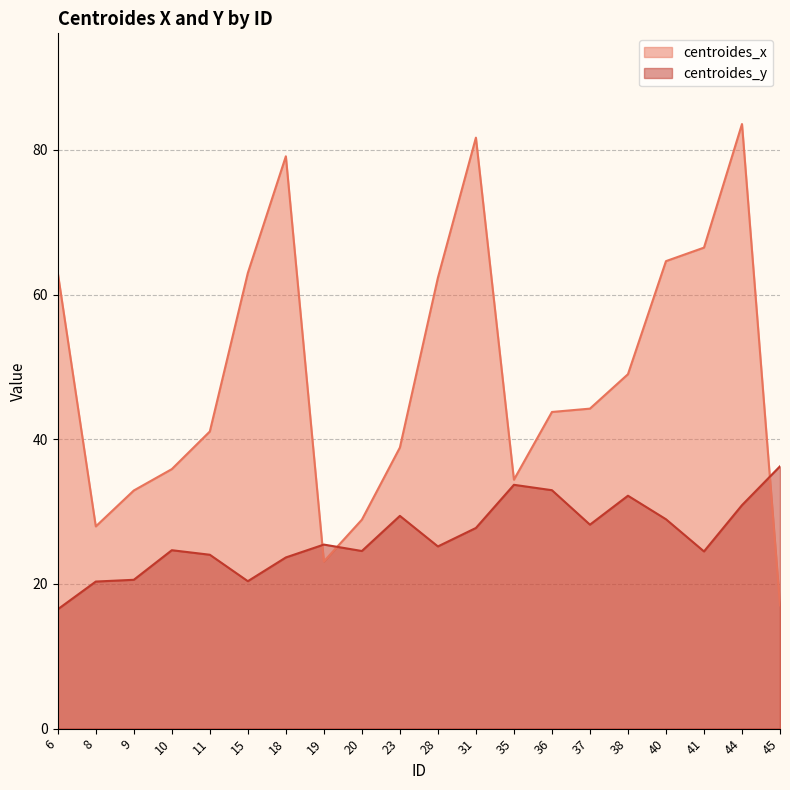

How many lines are shown in the chart?

2